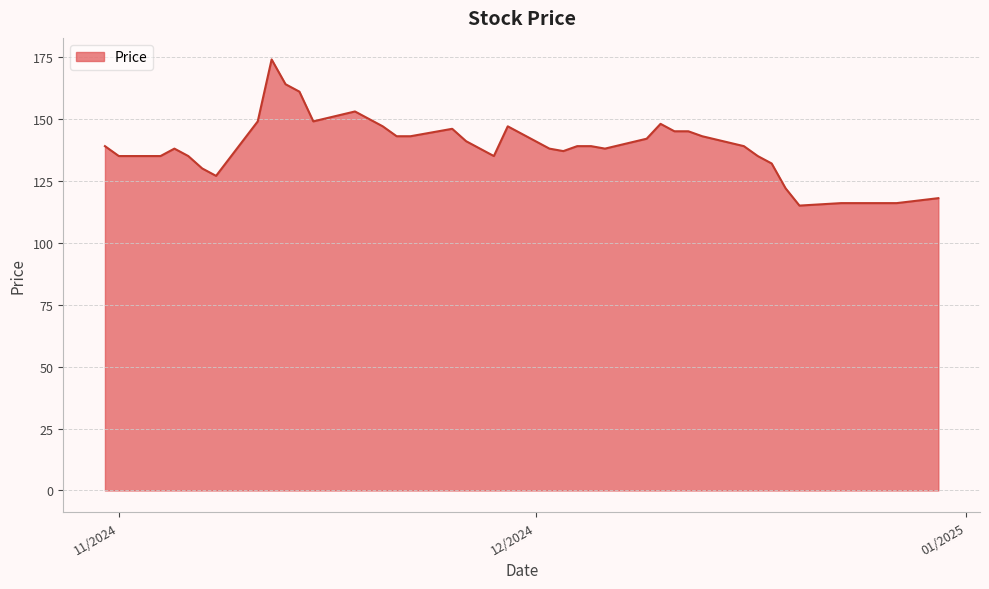

What is the difference between the maximum and minimum values?

59